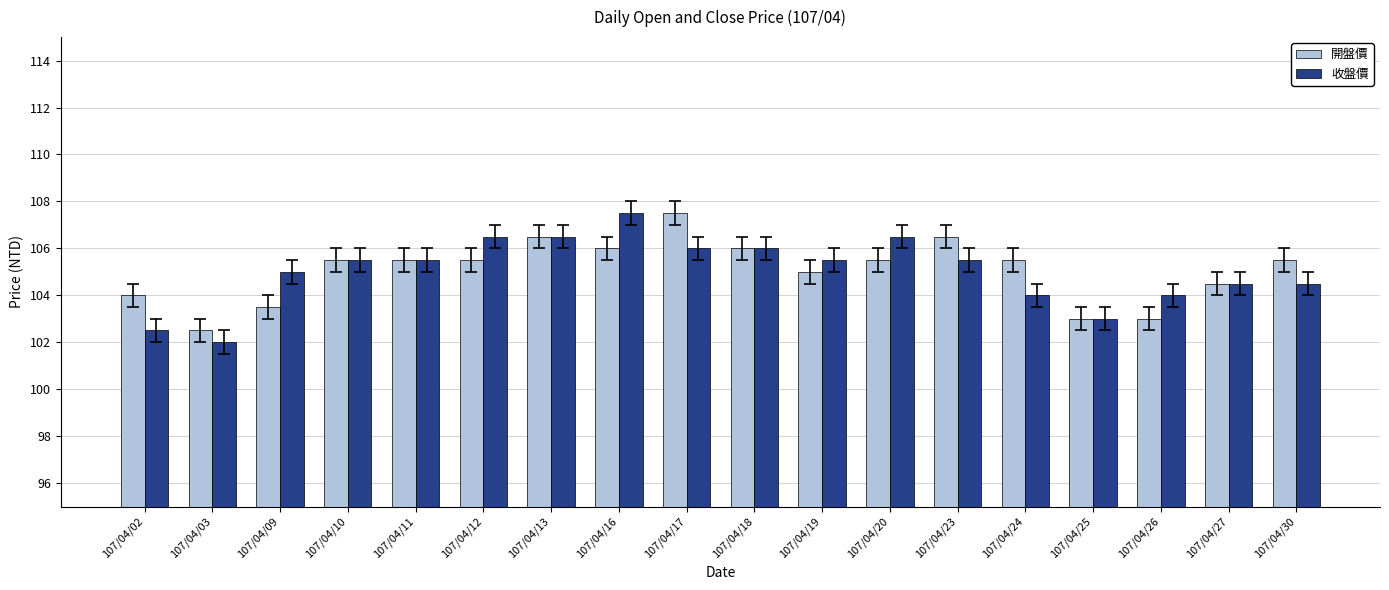

How many bars are there in each group?

2